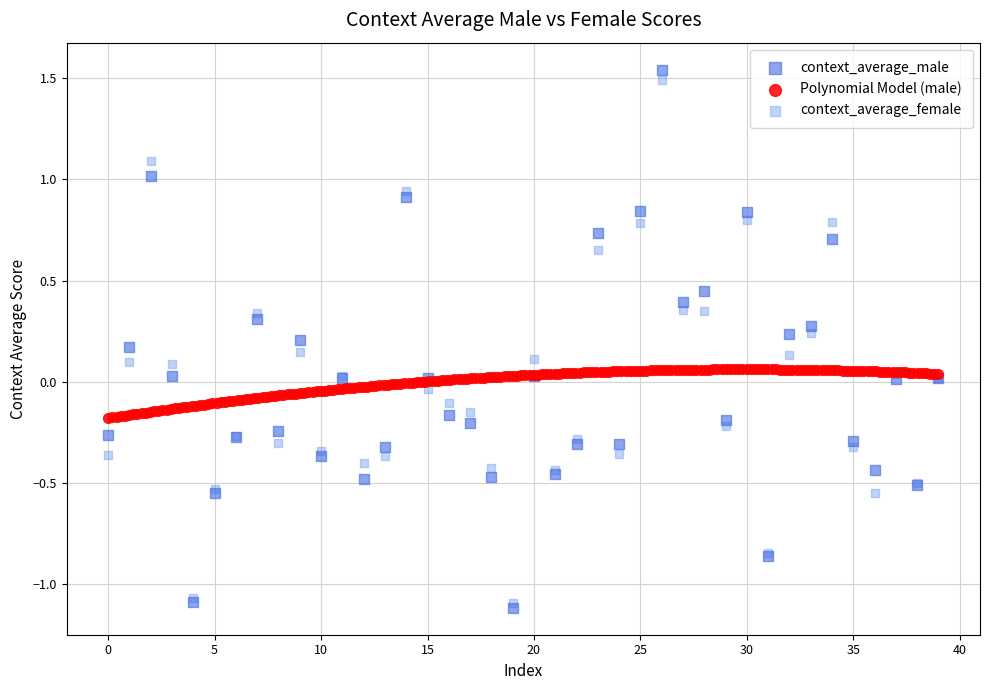

Which series has the widest spread of Y values?

context_average_male